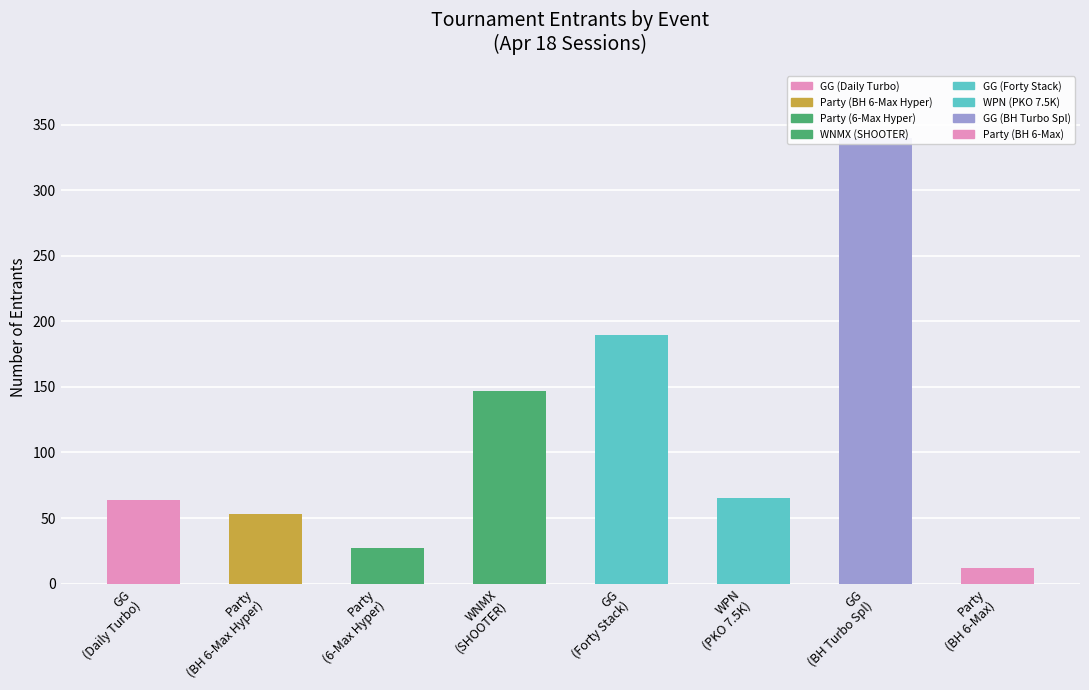

At which label is the value closest to 176?

GG